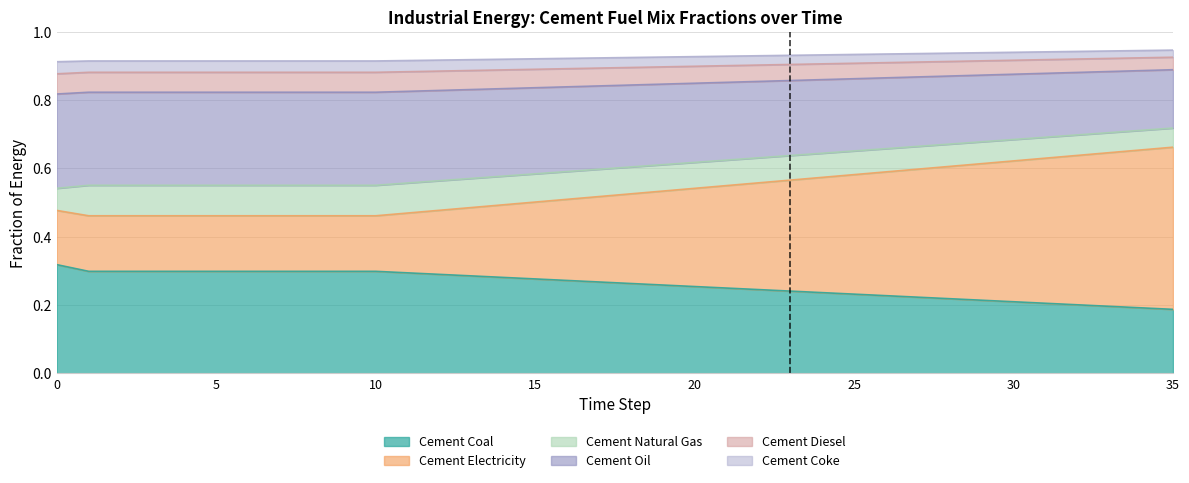

What is the difference between the highest and lowest values at 6?

0.6